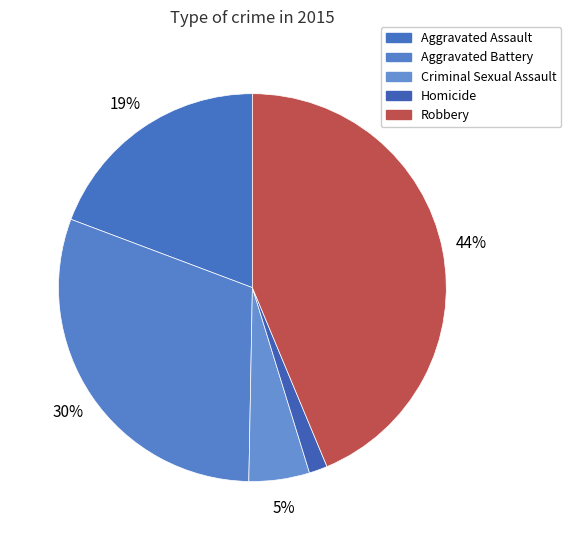

Combined, do Criminal Sexual Assault and Aggravated Battery account for over 50%?

No